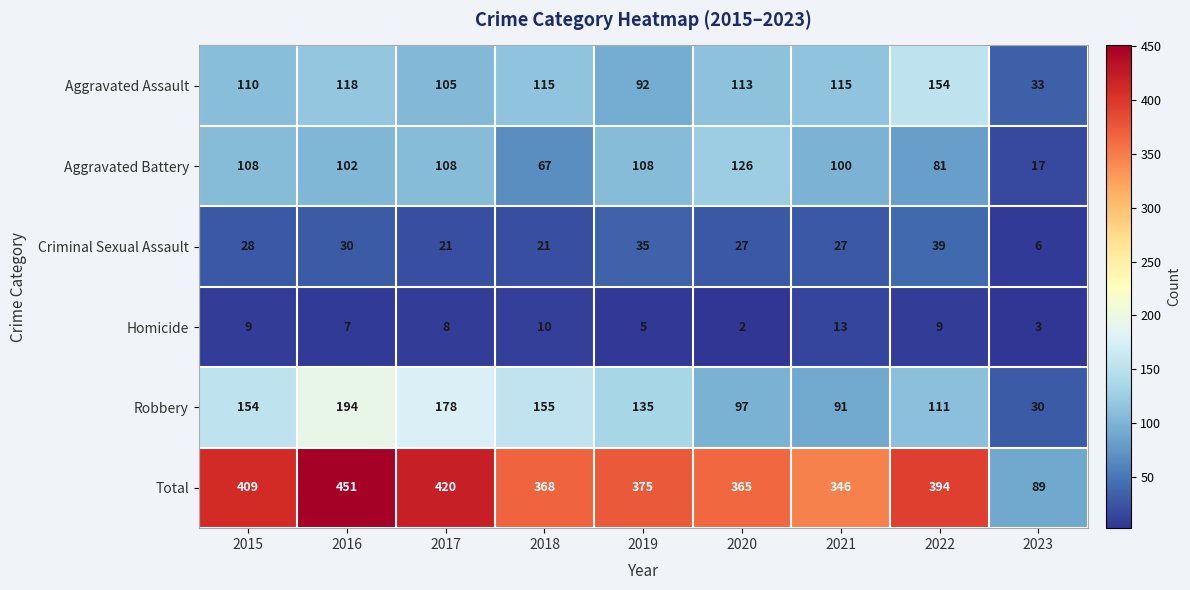

List the series in order of their peak value, lowest first.

Homicide, Criminal Sexual Assault, Aggravated Battery, Aggravated Assault, Robbery, Total